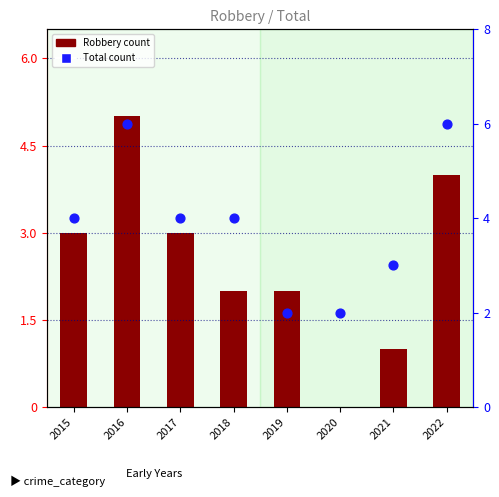

Is the value of Total at 2019 greater than the value of Robbery at 2018?

No